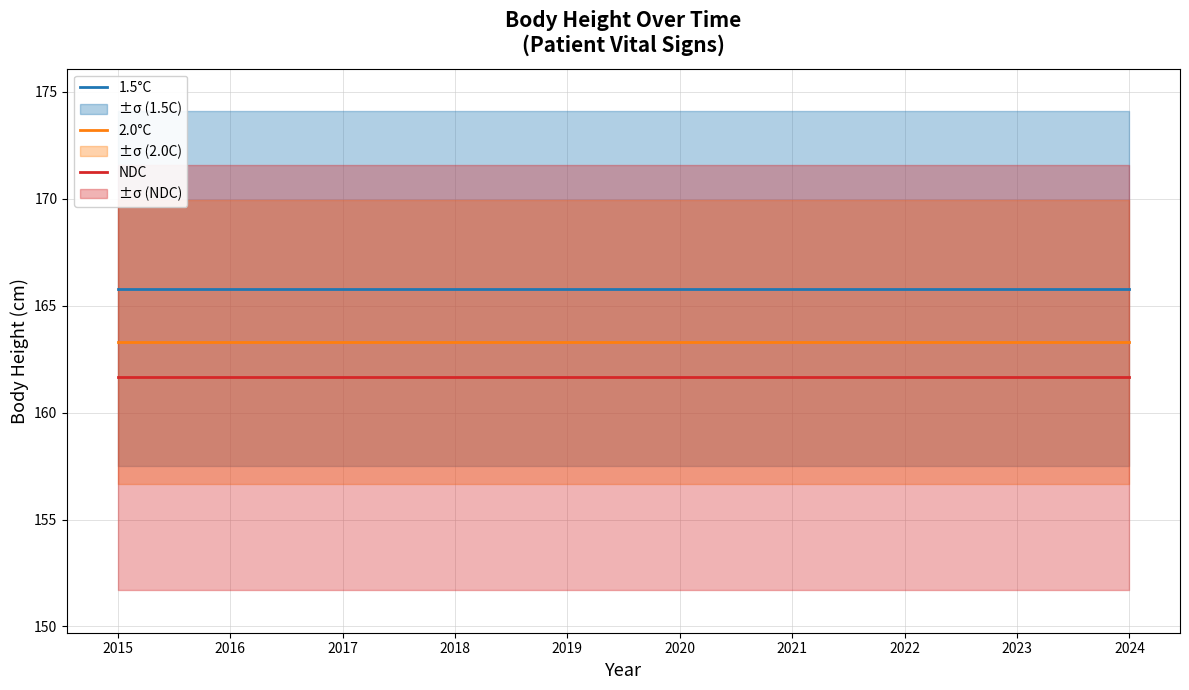

True or false: 1.5°C has more than 2 interior local peaks.

False